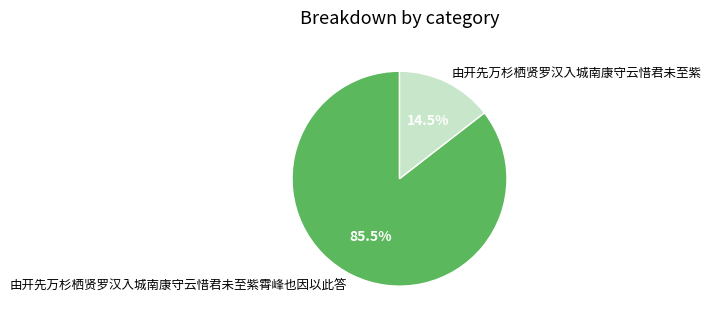

What is the total percentage of 由开先万杉栖贤罗汉入城南康守云惜君未至紫霄峰也因以此答 and 由开先万杉栖贤罗汉入城南康守云惜君未至紫?

100.0%